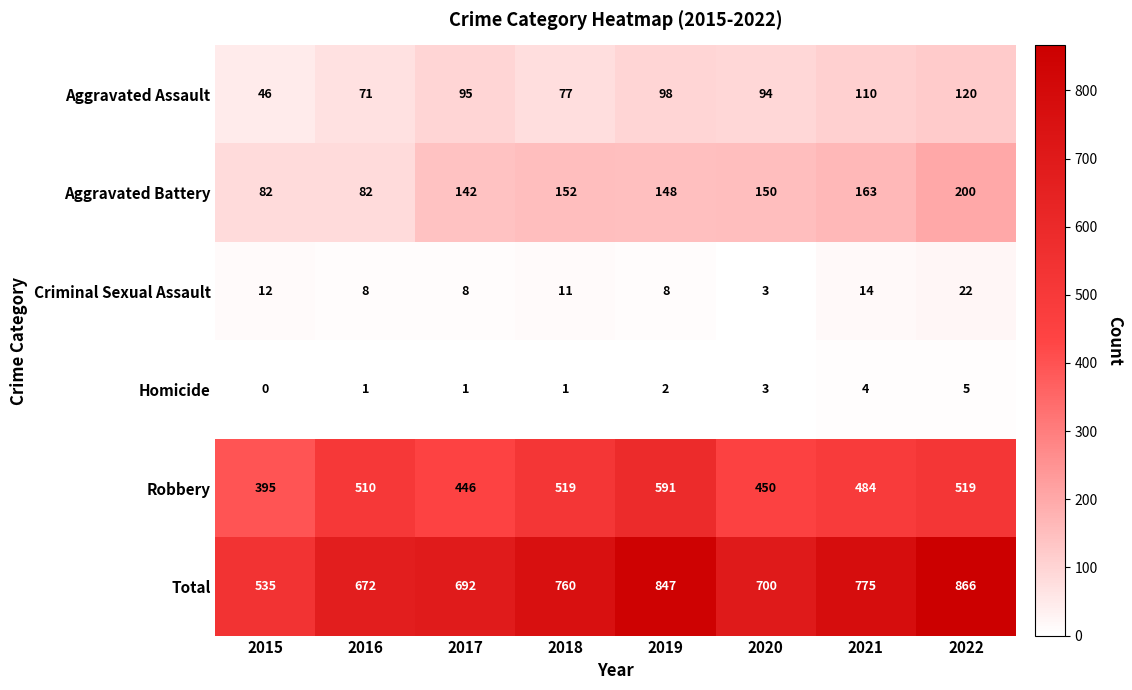

Which series has the largest total across all categories?

Total